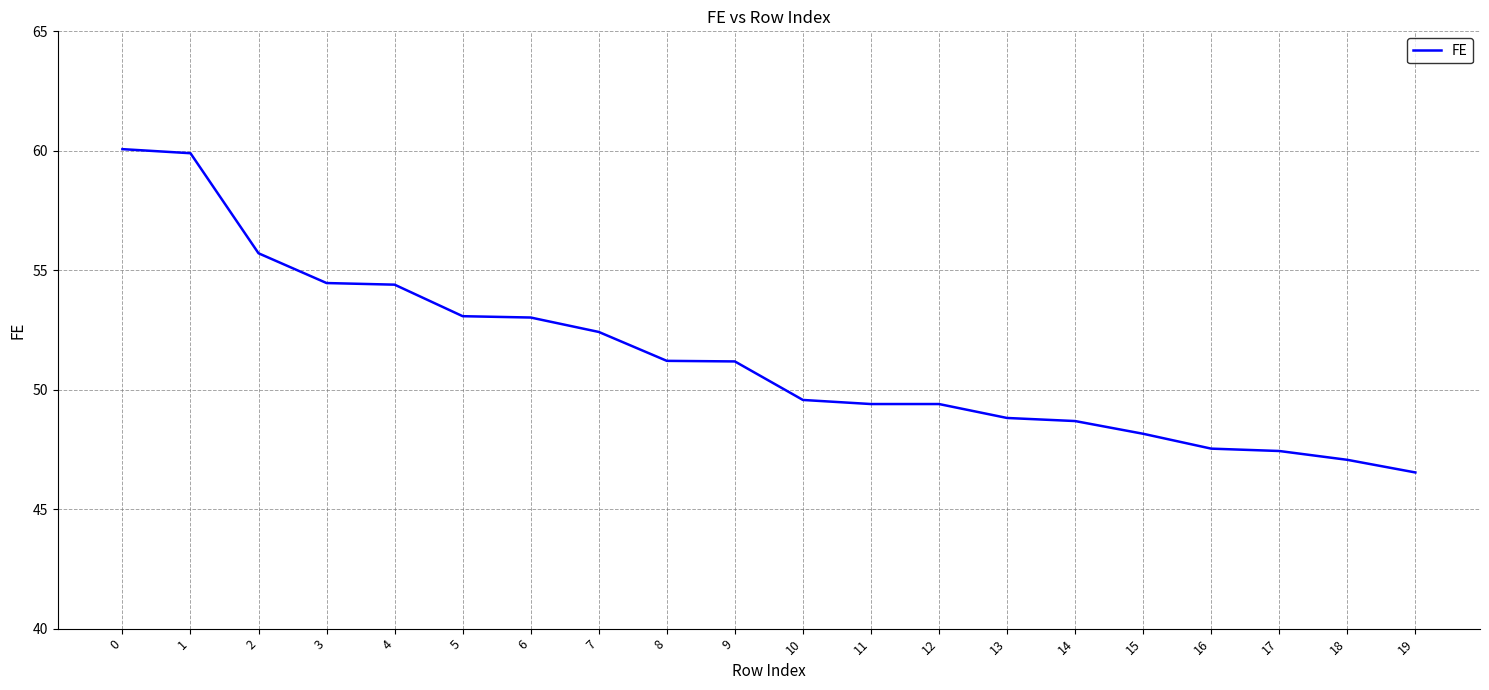

What is the greatest value displayed?

60.1